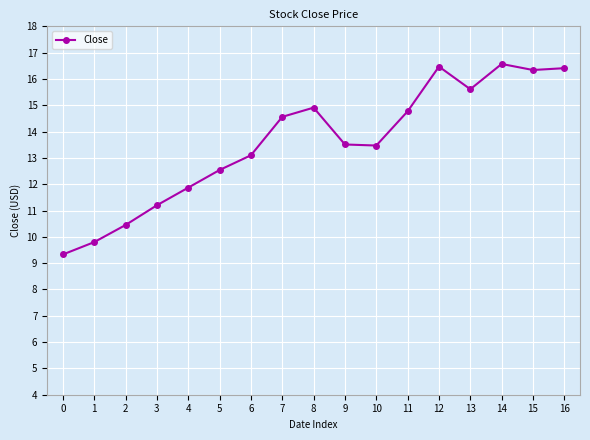

The chart shows a value of 13.5 at 10. True or false?

True